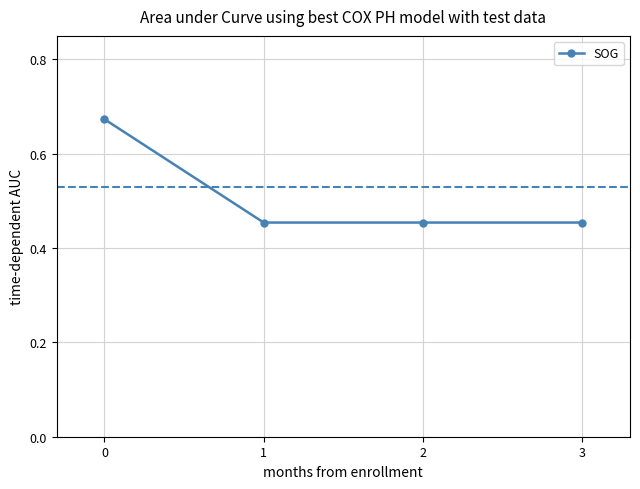

The value at 2 is 0.2. True or false?

False